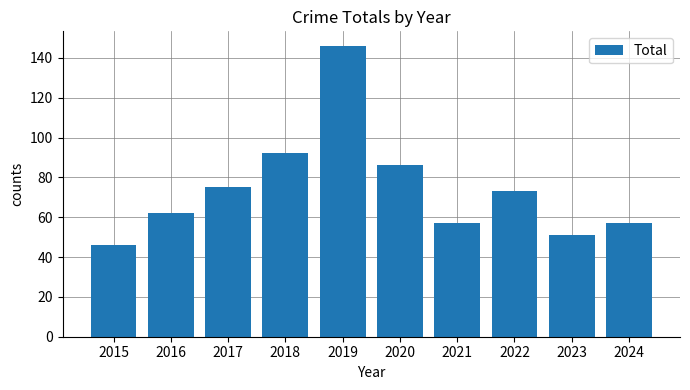

At which label is the value closest to 96?

2018